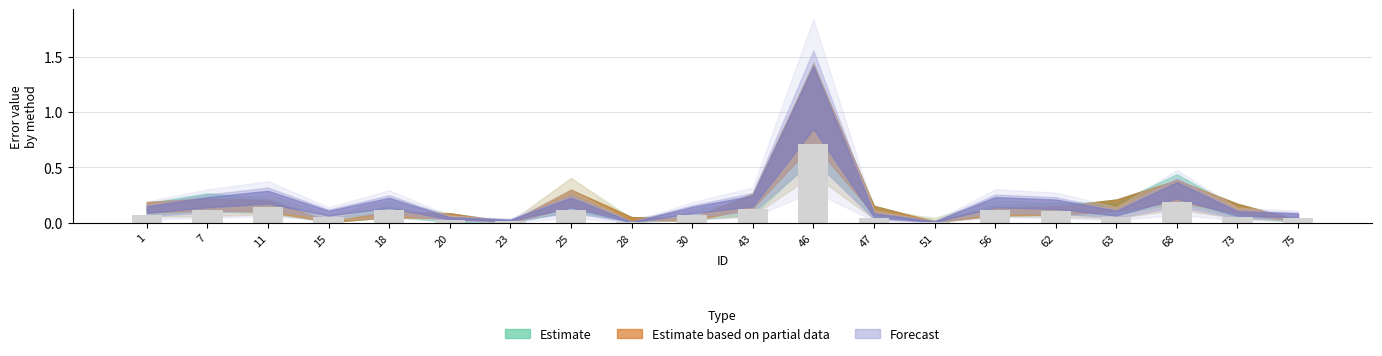

What is the sum of all values?

2.2